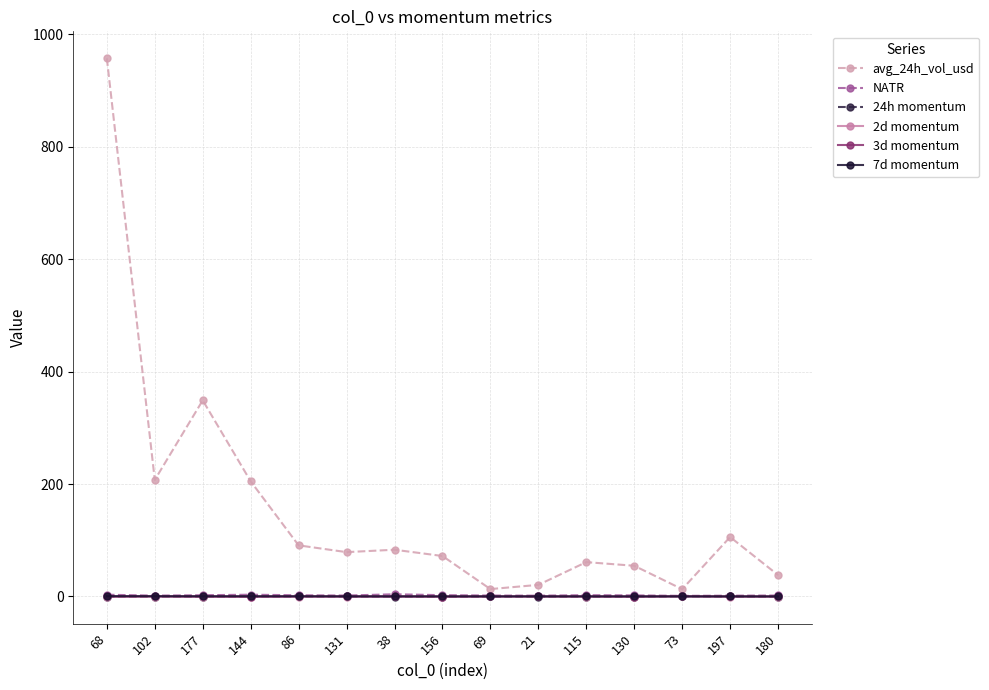

True or false: avg_24h_vol_usd has more than 2 points higher than both neighbors.

True